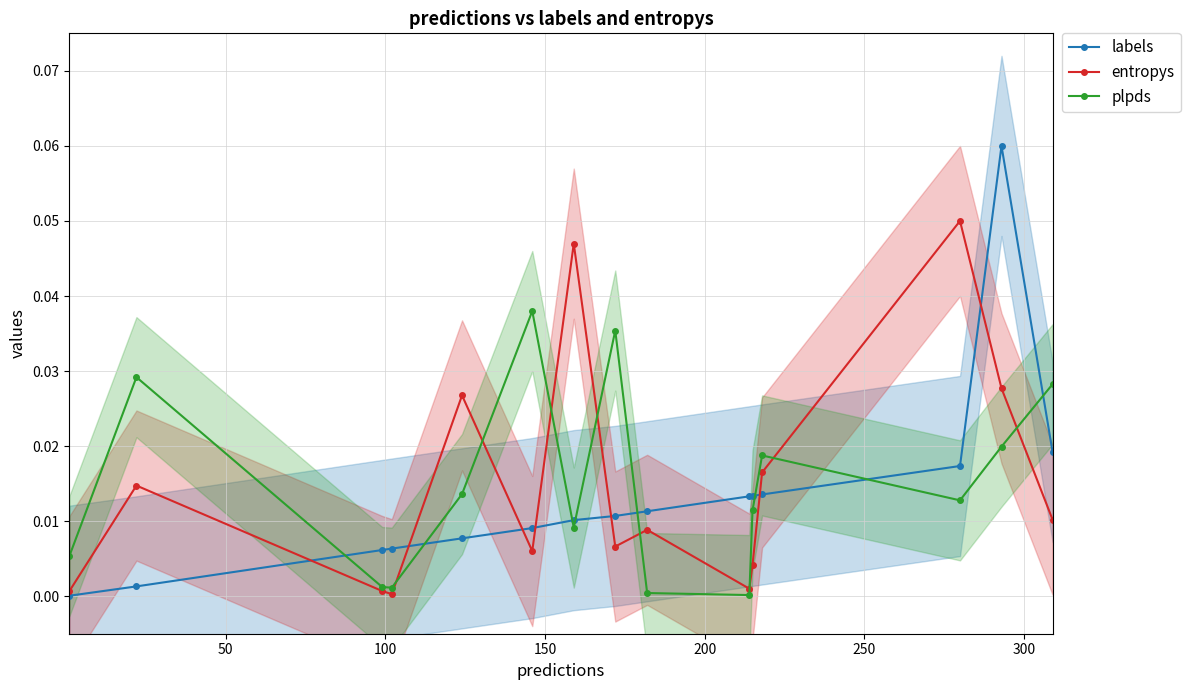

What is the maximum value for entropys?

0.1